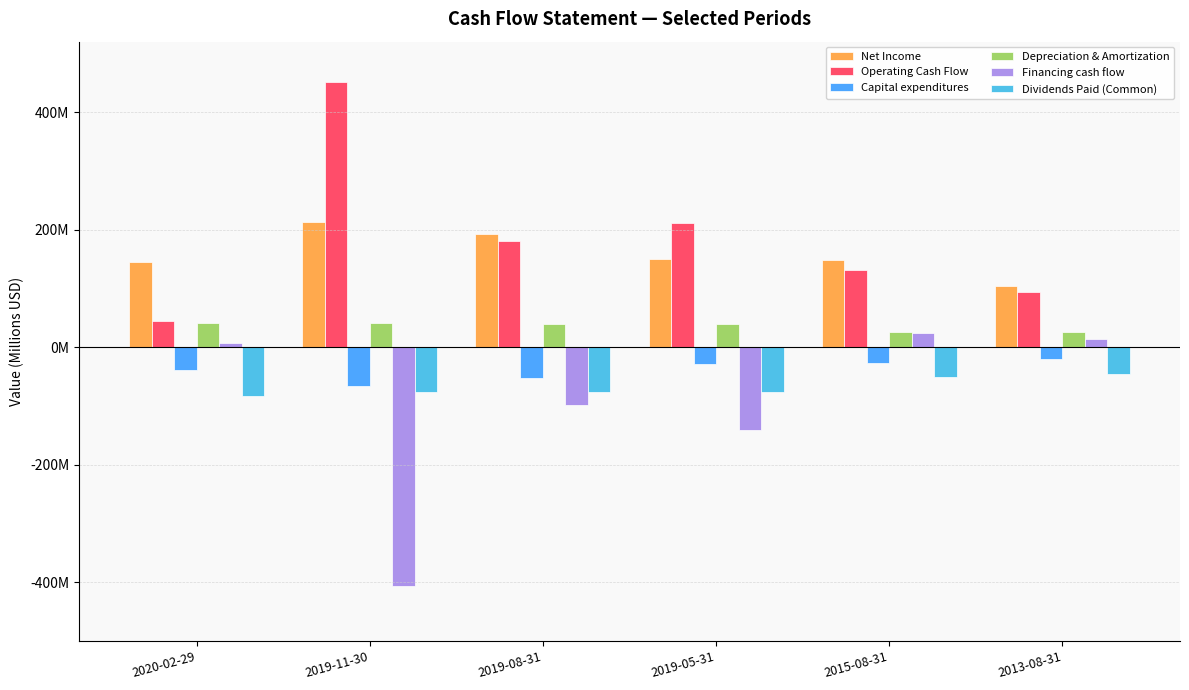

What are all the series names shown in the legend?

Net Income, Operating Cash Flow, Capital expenditures, Depreciation & Amortization, Financing cash flow, Dividends Paid (Common)